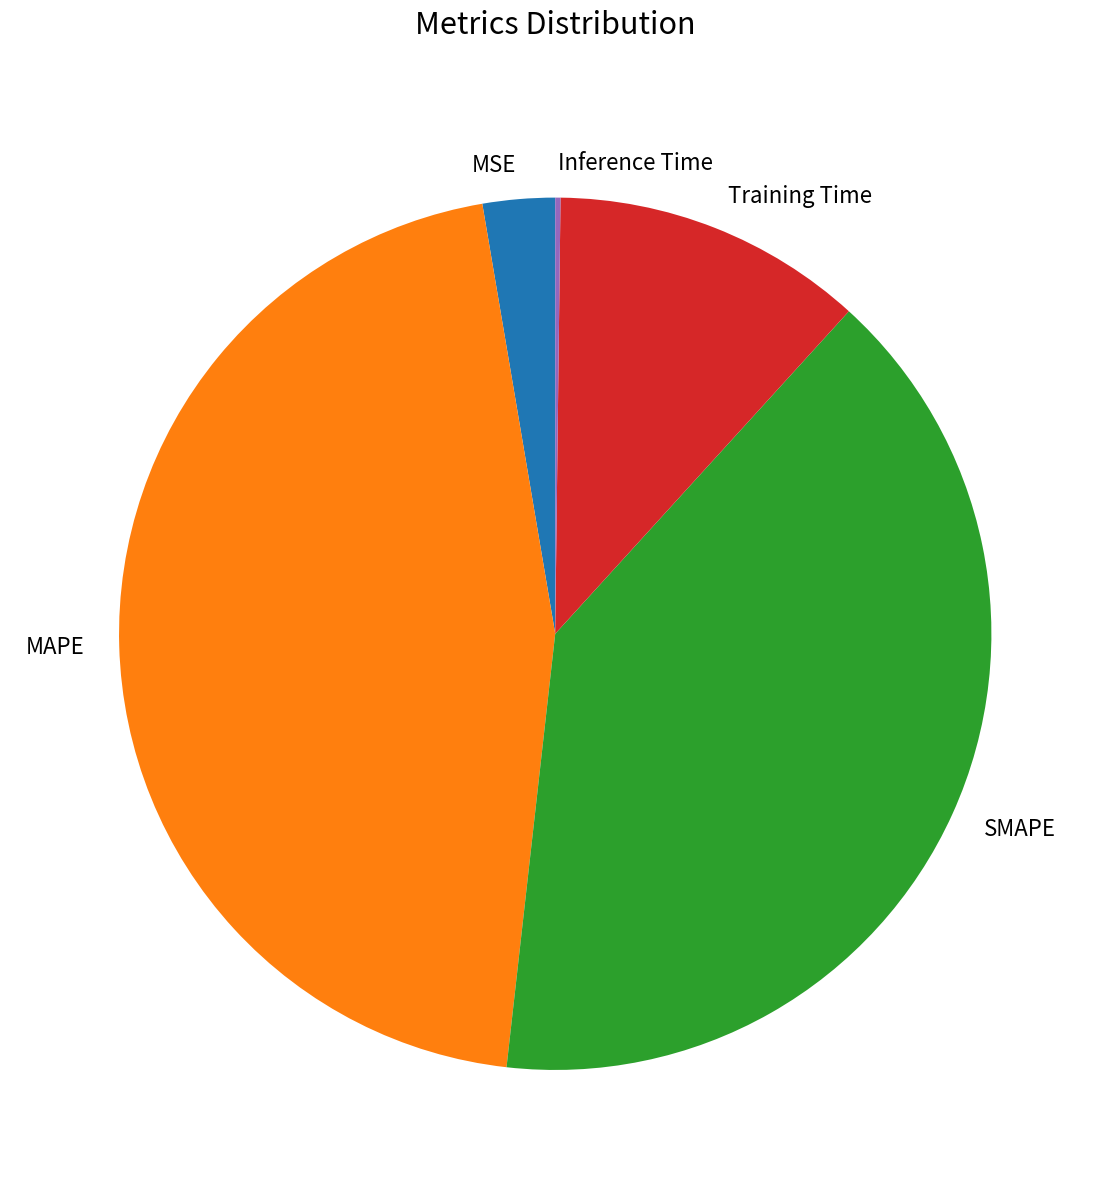

Between Training Time and SMAPE, which is larger?

SMAPE